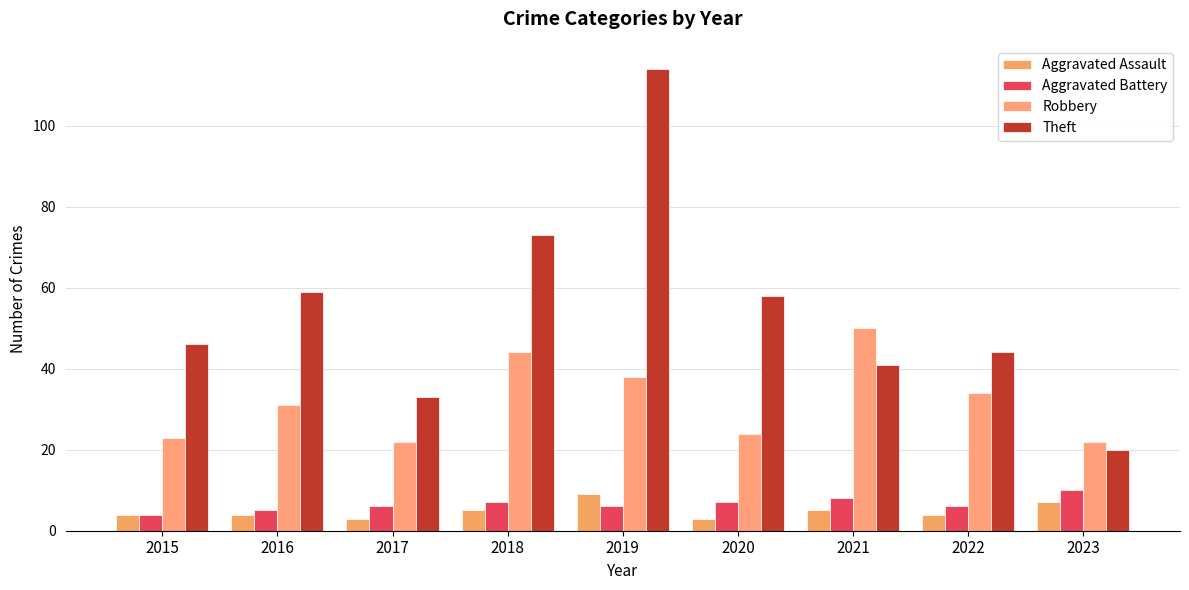

True or false: Theft has a value of 46 at 2015.

True